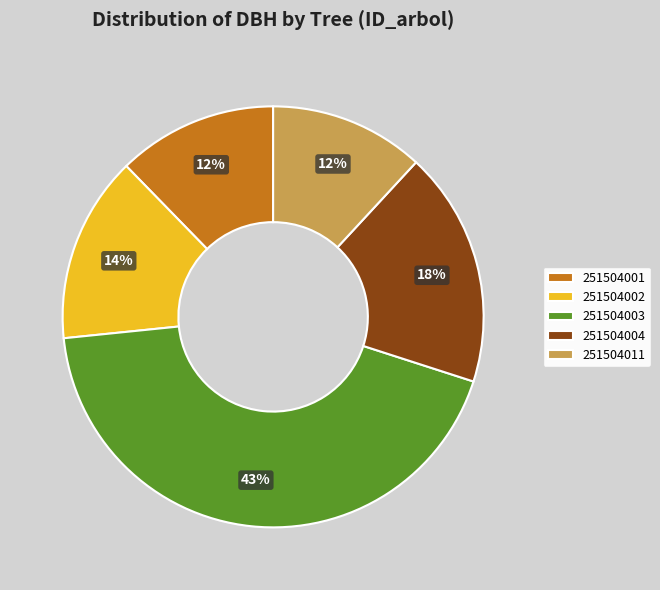

To the nearest percent, what is the average slice percentage?

20%